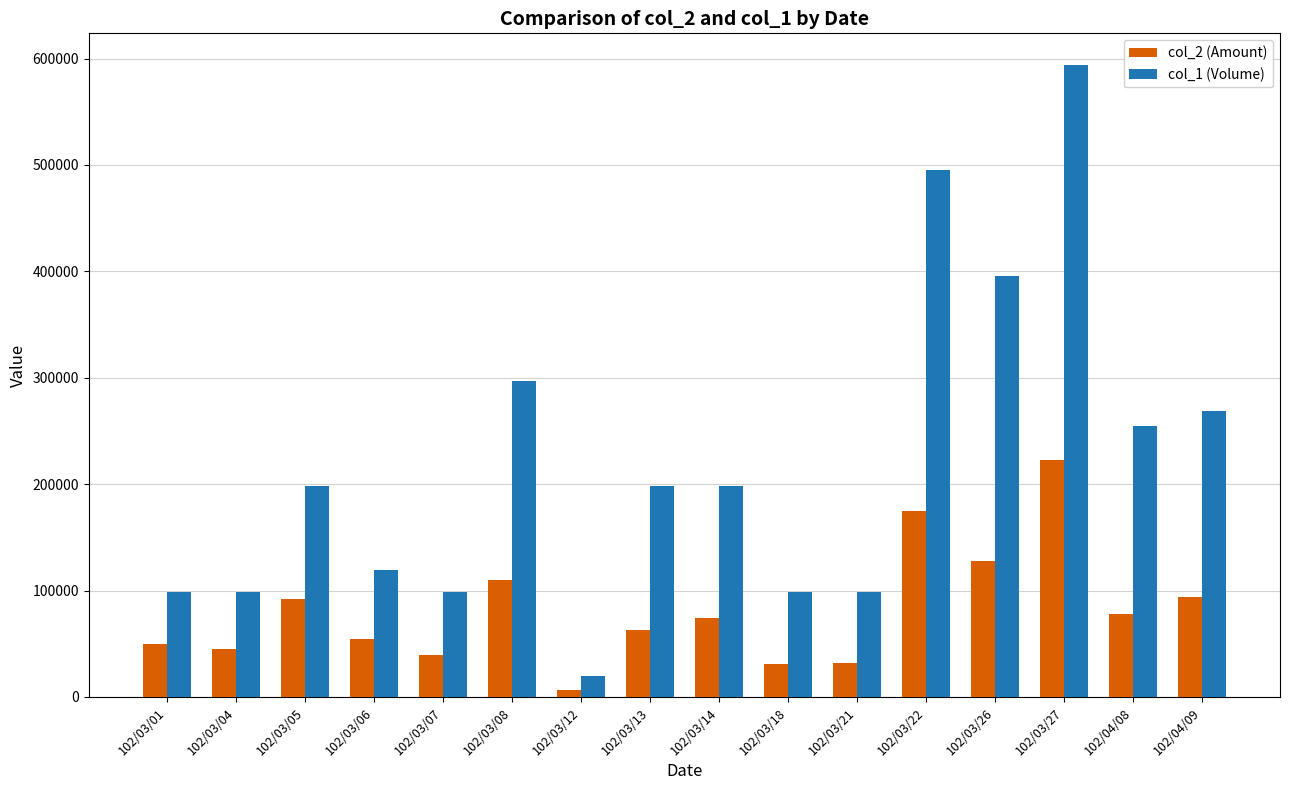

Which category has the lowest value across all series?

102/03/12